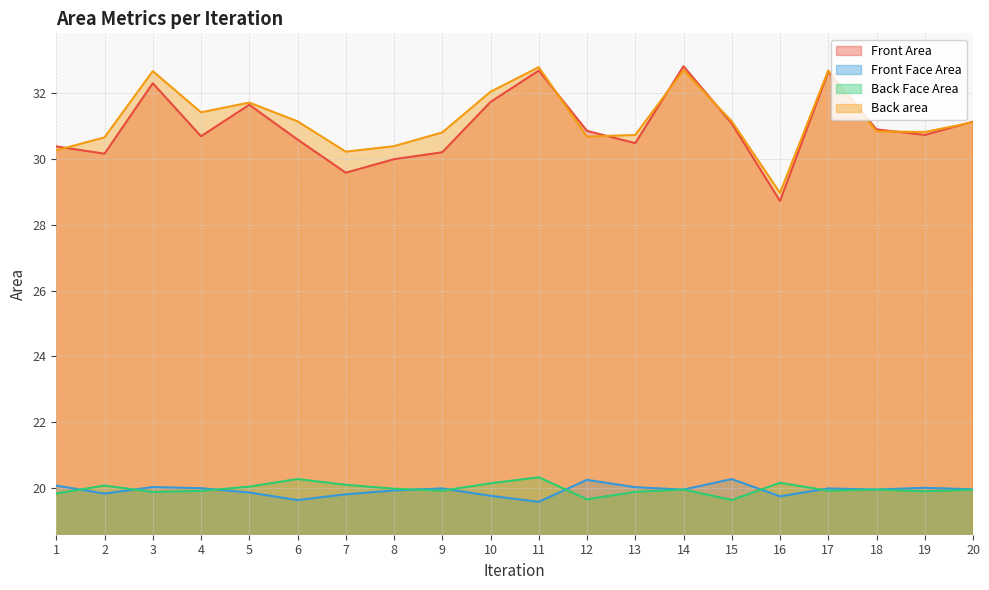

Is it true that Back area equals 32.8 at 11?

True